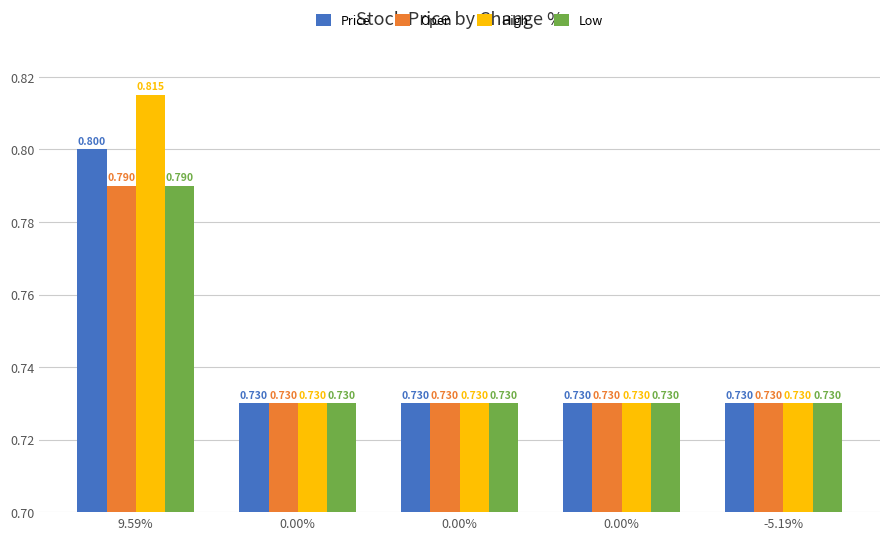

Is it true that Price equals 0.7 at 0.00%?

True